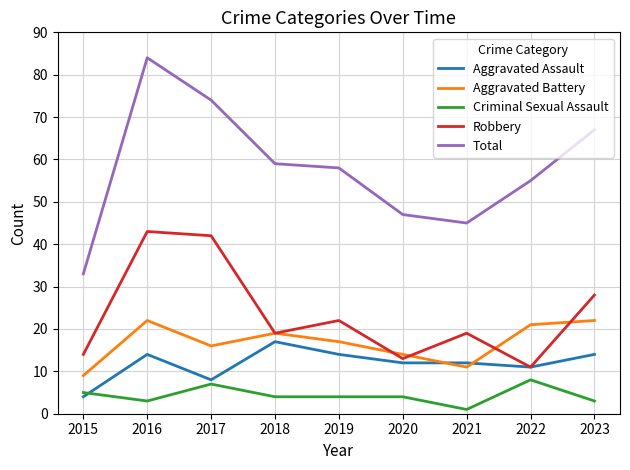

What is the smallest value displayed?

1